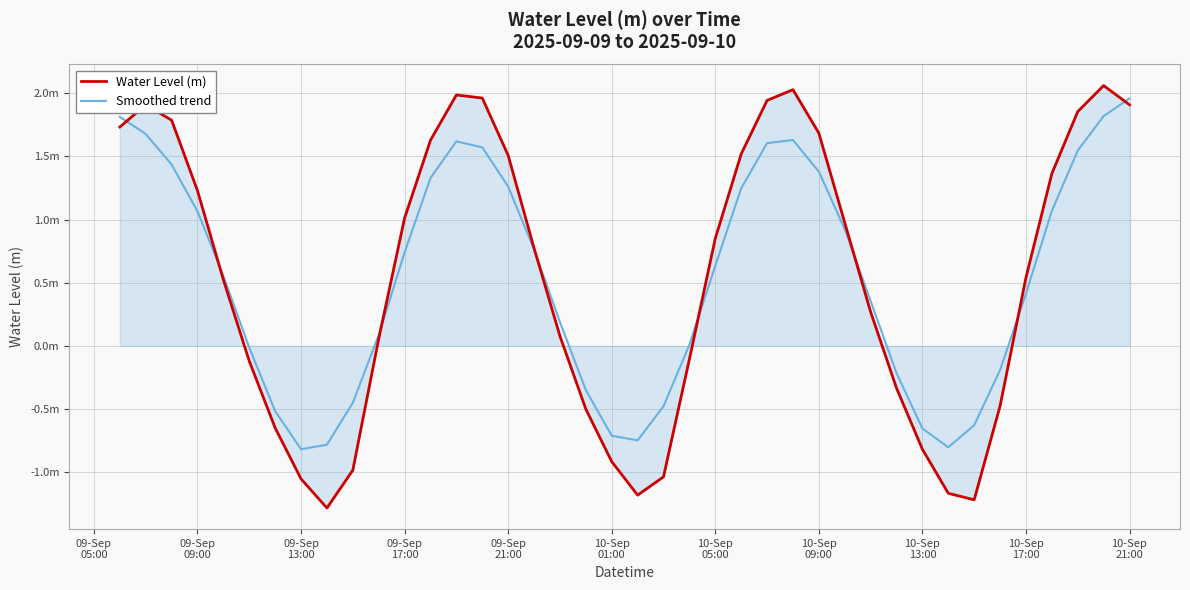

Is this an area chart (filled region under the line)?

Yes